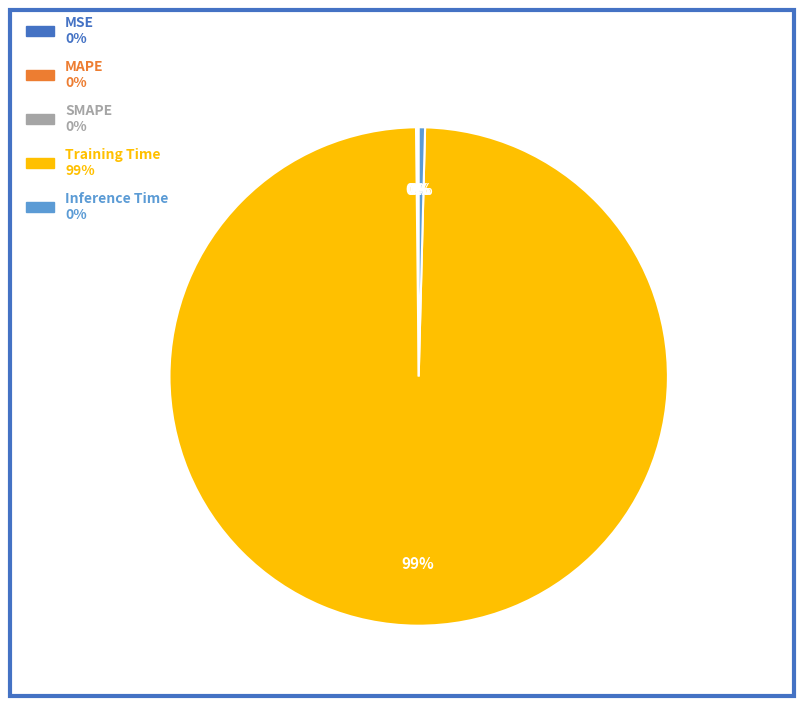

Which category has the biggest portion of the pie?

Training Time